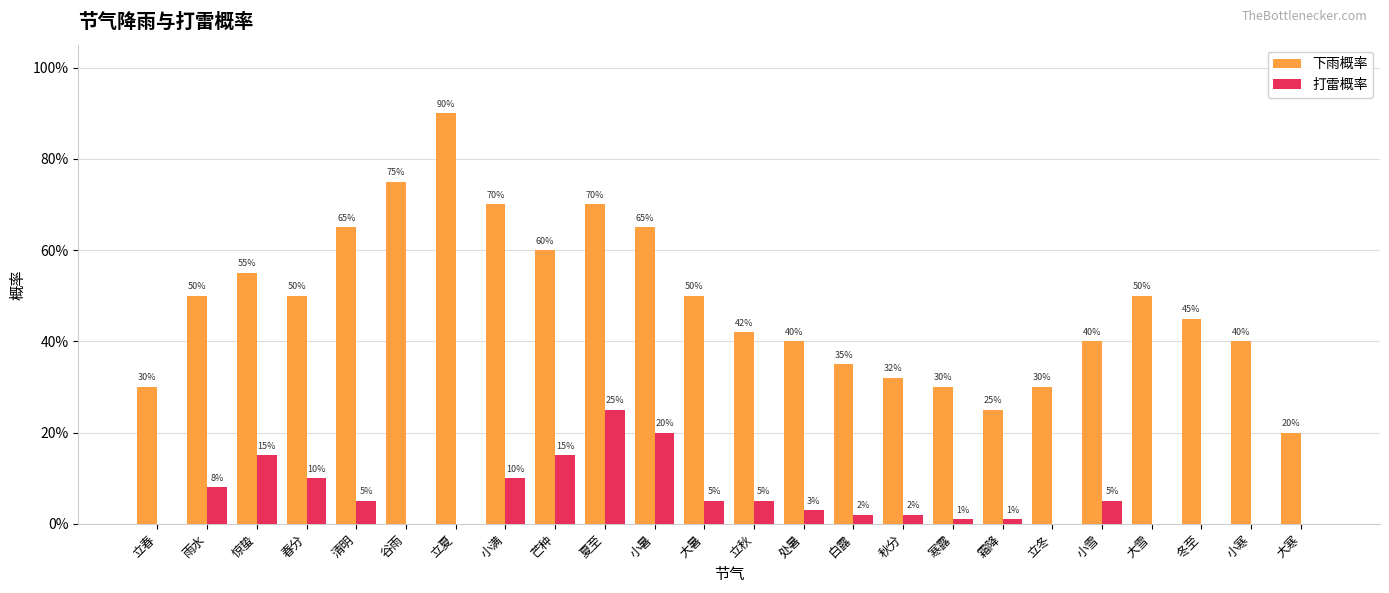

Are the bars horizontal?

No